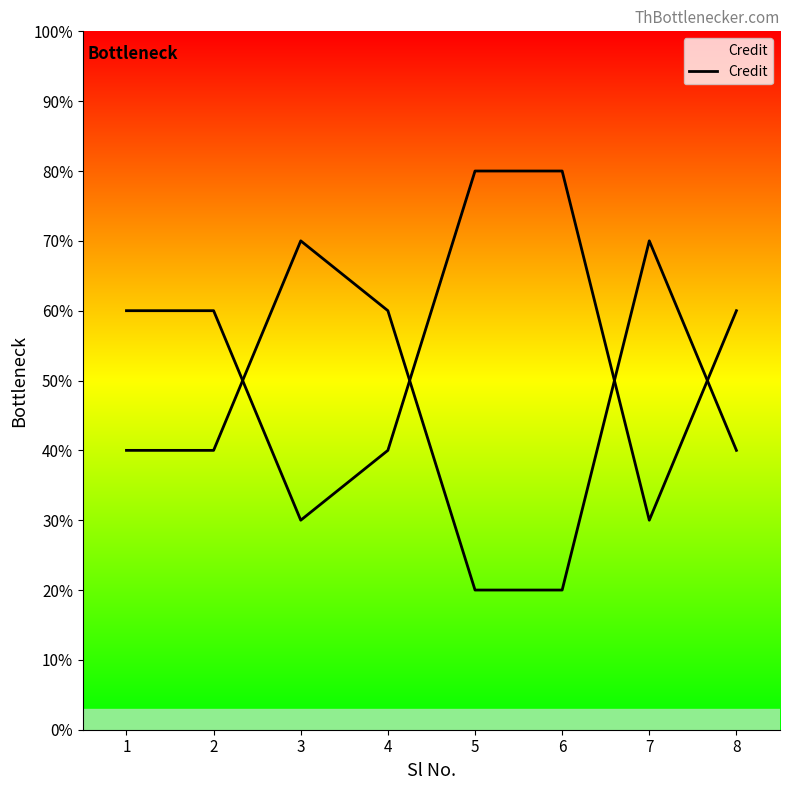

How many values are between 4 and 8?

6